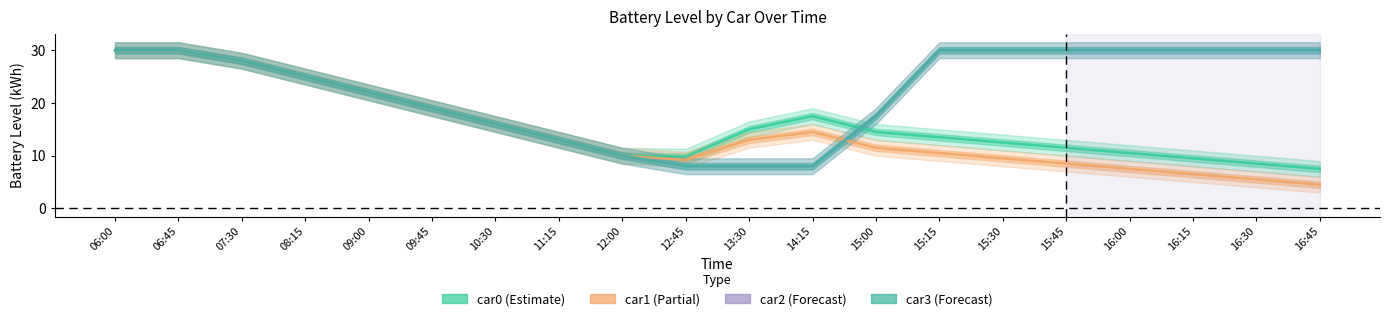

At which category does the chart reach its minimum across all series?

16:45